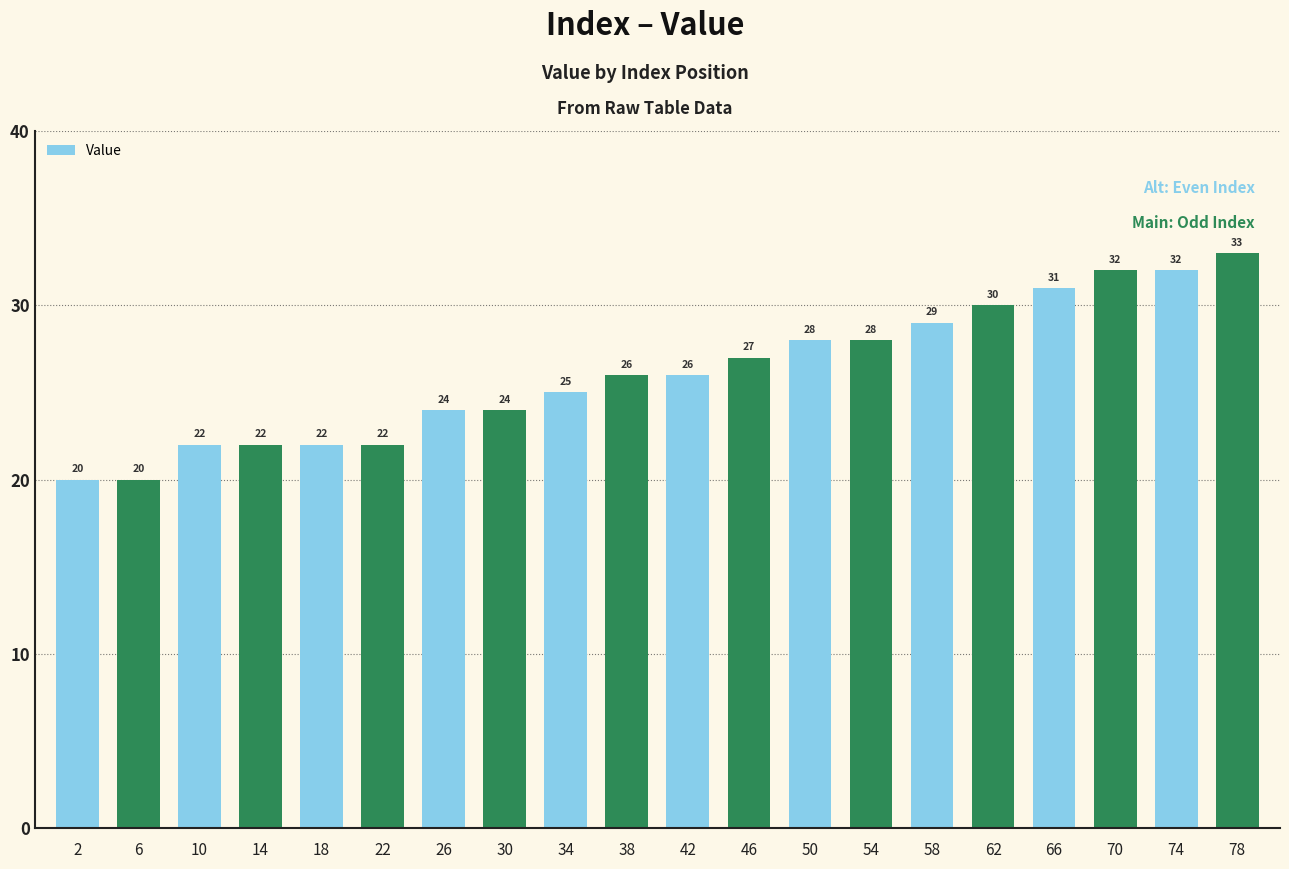

What is the sum of all values?

523